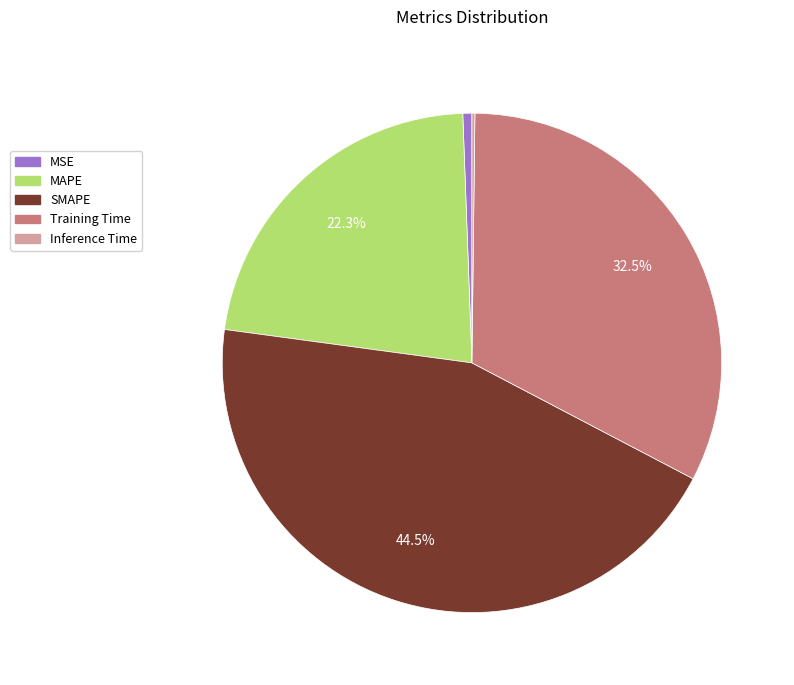

Does SMAPE account for over 50% of the chart?

No